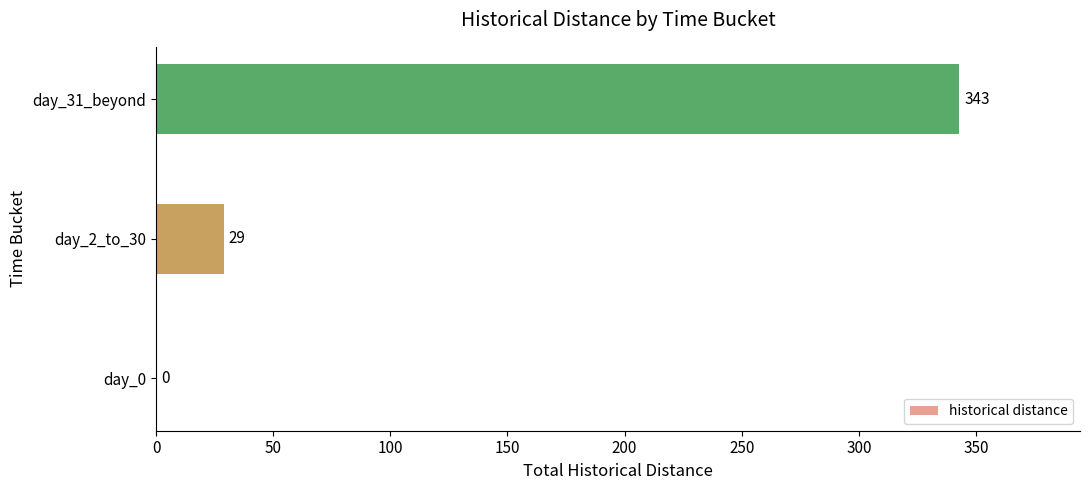

Reading bottom to top, extract all data points from this chart.

day_0=0	day_2_to_30=29	day_31_beyond=343